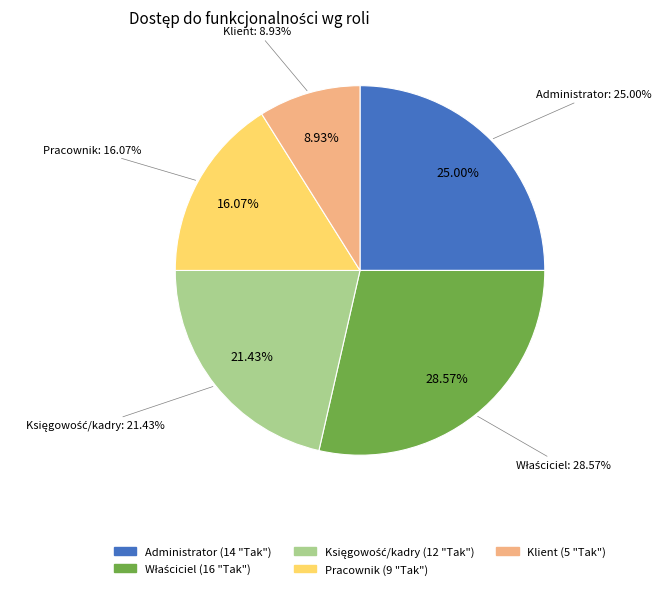

What is the change in value from Właściciel to Księgowość/kadry?

-4